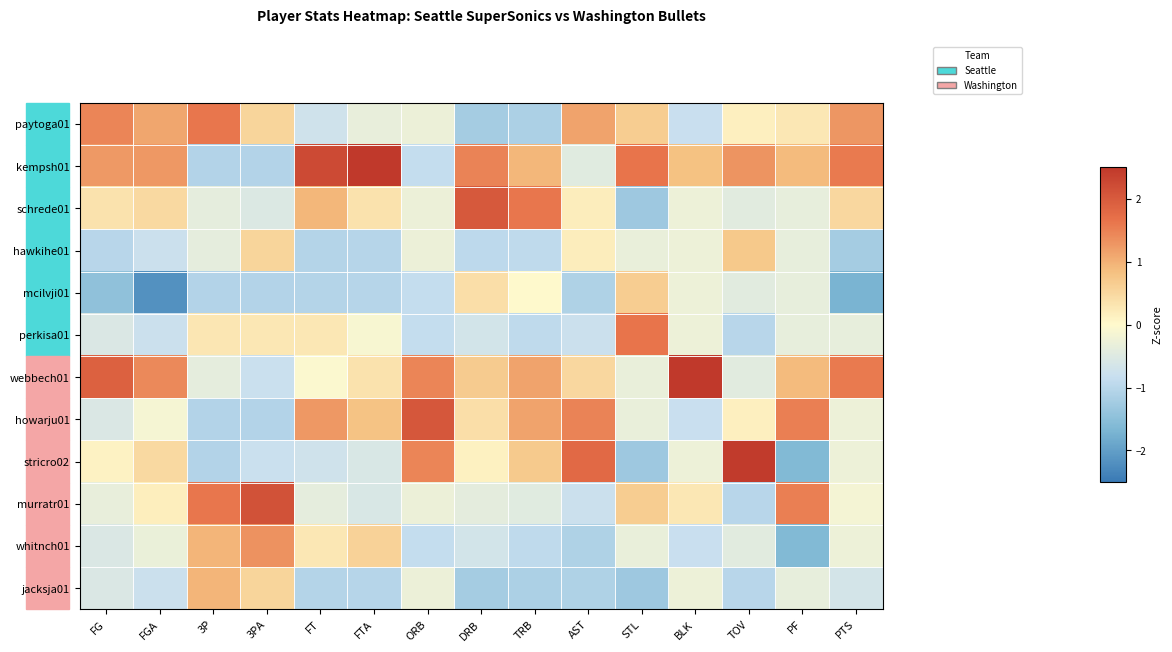

Reading left to right, list all the values displayed in this chart.

row_0: 1.5	1.1	1.6	0.5	-0.7	-0.3	-0.3	-1.2	-1.2	1.1	0.6	-0.8	0.1	0.3	1.3
row_1: 1.2	1.3	-1.1	-1.1	2.2	2.6	-0.9	1.5	0.9	-0.5	1.6	0.8	1.3	0.9	1.6
row_2: 0.3	0.5	-0.4	-0.5	0.9	0.3	-0.3	2.0	1.6	0.2	-1.3	-0.3	-0.4	-0.4	0.5
row_3: -1.0	-0.8	-0.4	0.5	-1.0	-1.0	-0.3	-0.9	-0.9	0.2	-0.3	-0.3	0.7	-0.4	-1.2
row_4: -1.5	-2.2	-1.1	-1.1	-1.0	-1.0	-0.9	0.4	0.0	-1.1	0.6	-0.3	-0.4	-0.4	-1.7
row_5: -0.6	-0.8	0.3	0.3	0.3	-0.1	-0.9	-0.7	-0.9	-0.8	1.6	-0.3	-1.0	-0.4	-0.4
row_6: 1.9	1.4	-0.4	-0.8	-0.1	0.3	1.5	0.7	1.2	0.5	-0.3	3.0	-0.4	0.9	1.6
row_7: -0.6	-0.1	-1.1	-1.1	1.3	0.8	2.0	0.4	1.2	1.5	-0.3	-0.8	0.1	1.5	-0.3
row_8: 0.1	0.5	-1.1	-0.8	-0.7	-0.6	1.5	0.1	0.7	1.8	-1.3	-0.3	2.4	-1.6	-0.3
row_9: -0.3	0.2	1.6	2.1	-0.4	-0.6	-0.3	-0.4	-0.5	-0.8	0.6	0.3	-1.0	1.5	-0.2
row_10: -0.6	-0.3	0.9	1.3	0.3	0.6	-0.9	-0.7	-0.9	-1.1	-0.3	-0.8	-0.4	-1.6	-0.3
row_11: -0.6	-0.8	0.9	0.5	-1.0	-1.0	-0.3	-1.2	-1.2	-1.1	-1.3	-0.3	-1.0	-0.4	-0.6